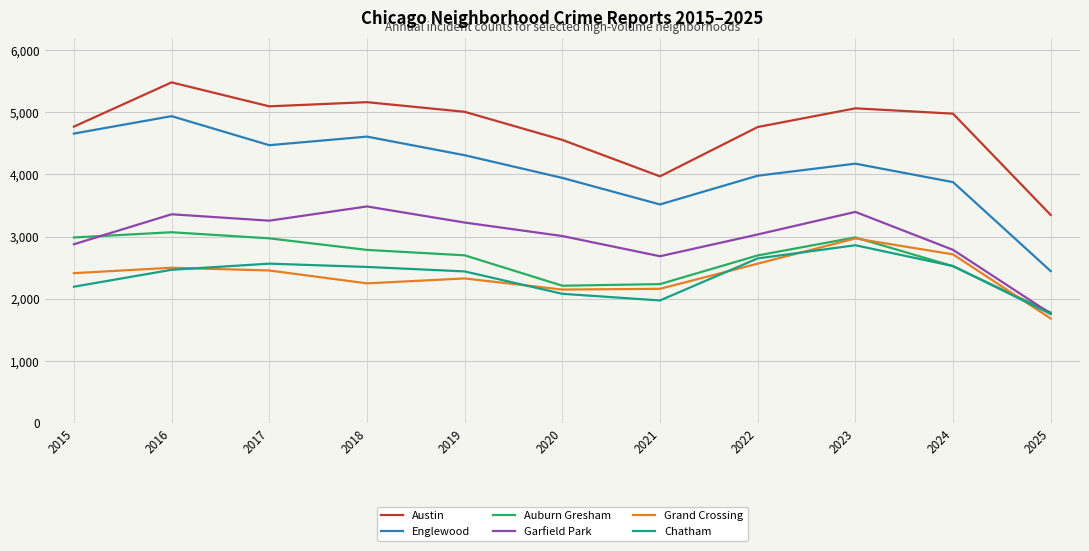

Which series has the widest spread of values?

Englewood